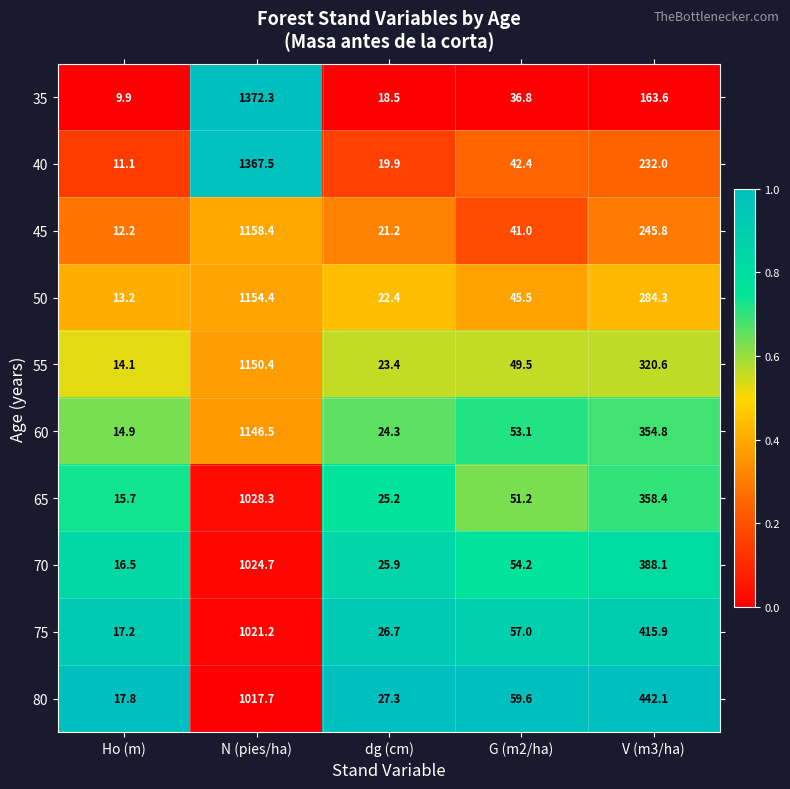

At which category is the sum across all series the highest?

N (pies/ha)